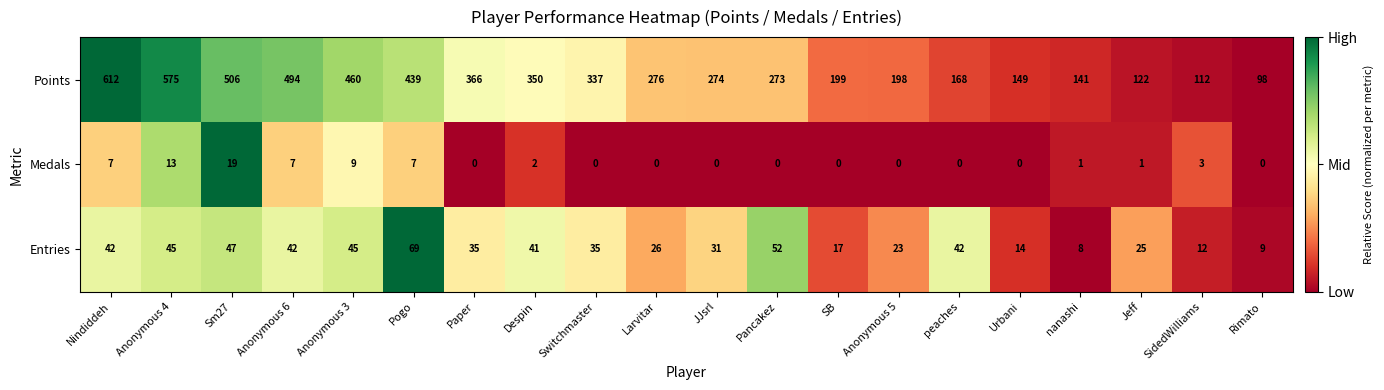

Is it true that Medals equals 15 at Anonymous 3?

False